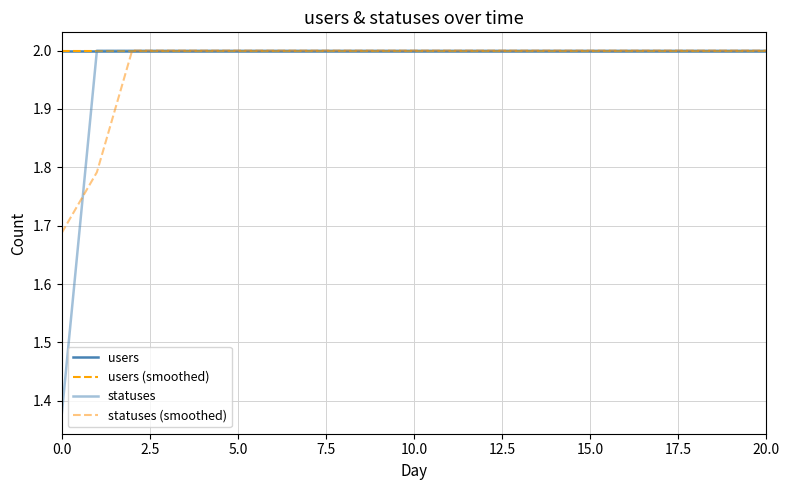

True or false: users (smoothed) and statuses intersect in this chart.

False